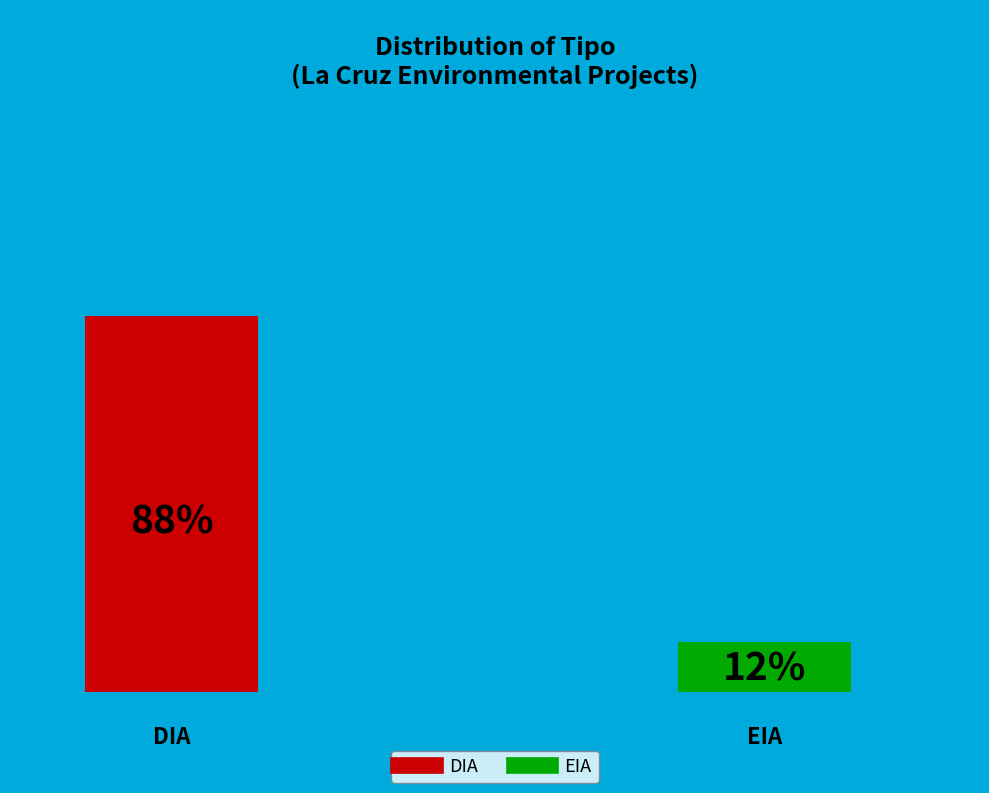

To the nearest percent, what percentage of the pie is EIA?

12%